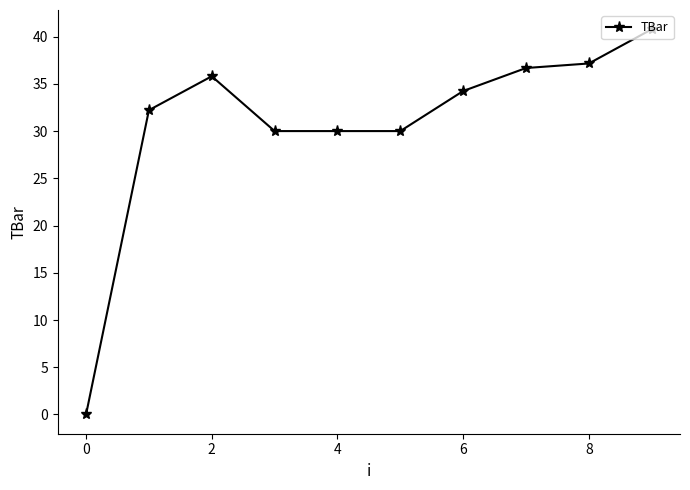

True or false: the data has more than 0 interior local peaks.

True